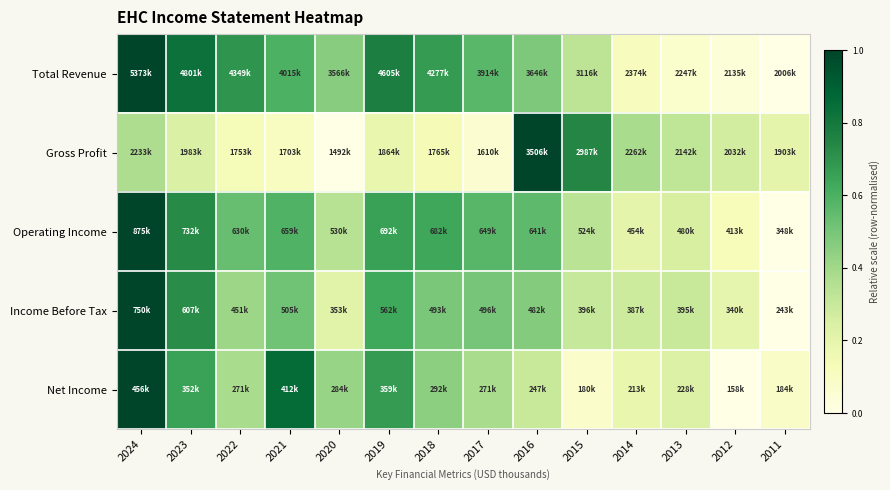

Reading left to right, transcribe all the data shown in this chart.

Total Revenue: 2024=1.0	2023=0.8	2022=0.7	2021=0.6	2020=0.5	2019=0.8	2018=0.7	2017=0.6	2016=0.5	2015=0.3	2014=0.1	2013=0.1	2012=0.0	2011=0.0
Gross Profit: 2024=0.4	2023=0.2	2022=0.1	2021=0.1	2020=0.0	2019=0.2	2018=0.1	2017=0.1	2016=1.0	2015=0.7	2014=0.4	2013=0.3	2012=0.3	2011=0.2
Operating Income: 2024=1.0	2023=0.7	2022=0.5	2021=0.6	2020=0.3	2019=0.7	2018=0.6	2017=0.6	2016=0.6	2015=0.3	2014=0.2	2013=0.3	2012=0.1	2011=0.0
Income Before Tax: 2024=1.0	2023=0.7	2022=0.4	2021=0.5	2020=0.2	2019=0.6	2018=0.5	2017=0.5	2016=0.5	2015=0.3	2014=0.3	2013=0.3	2012=0.2	2011=0.0
Net Income: 2024=1.0	2023=0.7	2022=0.4	2021=0.9	2020=0.4	2019=0.7	2018=0.5	2017=0.4	2016=0.3	2015=0.1	2014=0.2	2013=0.2	2012=0.0	2011=0.1